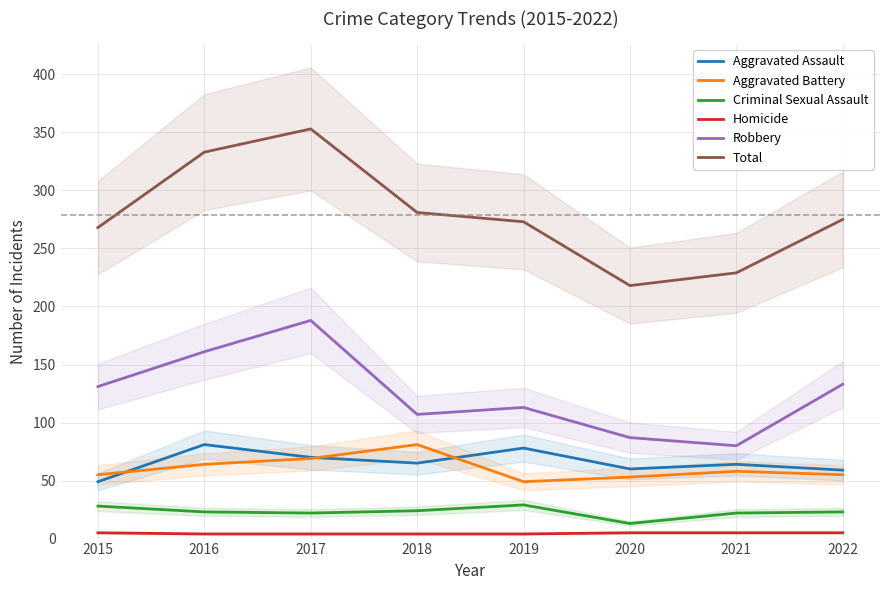

What is the approximate value of Homicide at 2022?

5